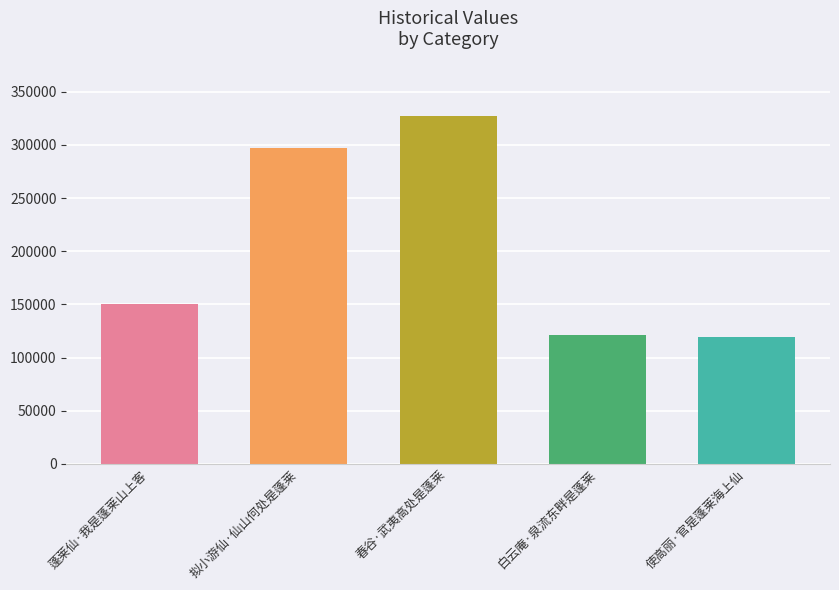

What is the average value?

202955